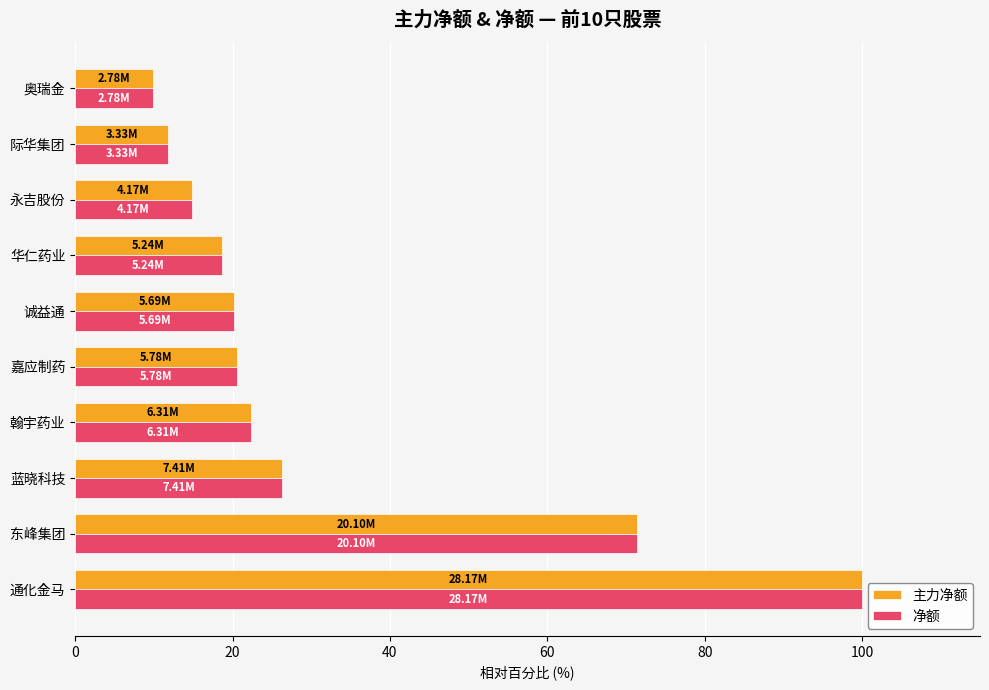

Which category has the highest value across all series?

通化金马